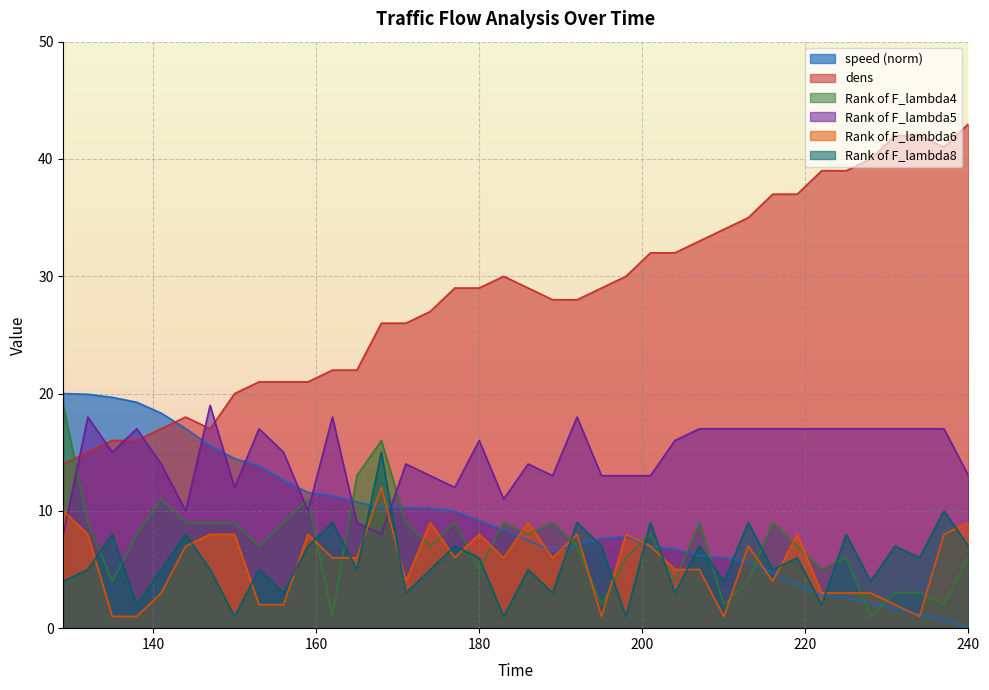

What value does the dens series have at 180?

29.0